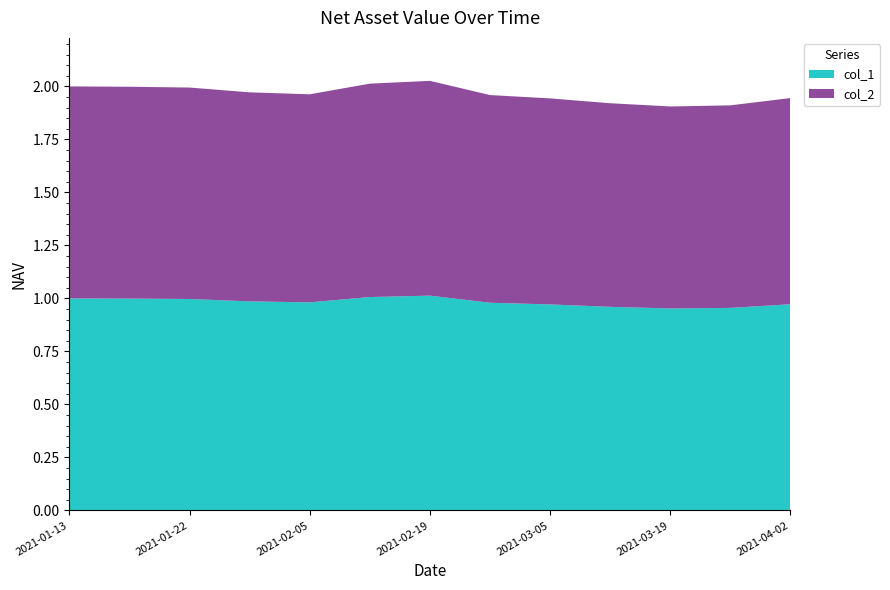

Reading left to right, list all the values displayed in this chart.

col_1: 2021-01-13=1.0	2021-01-15=1.0	2021-01-22=1.0	2021-01-29=1.0	2021-02-05=1.0	2021-02-10=1.0	2021-02-19=1.0	2021-02-26=1.0	2021-03-05=1.0	2021-03-12=1.0	2021-03-19=1.0	2021-03-26=1.0	2021-04-02=1.0
col_2: 2021-01-13=1.0	2021-01-15=1.0	2021-01-22=1.0	2021-01-29=1.0	2021-02-05=1.0	2021-02-10=1.0	2021-02-19=1.0	2021-02-26=1.0	2021-03-05=1.0	2021-03-12=1.0	2021-03-19=1.0	2021-03-26=1.0	2021-04-02=1.0